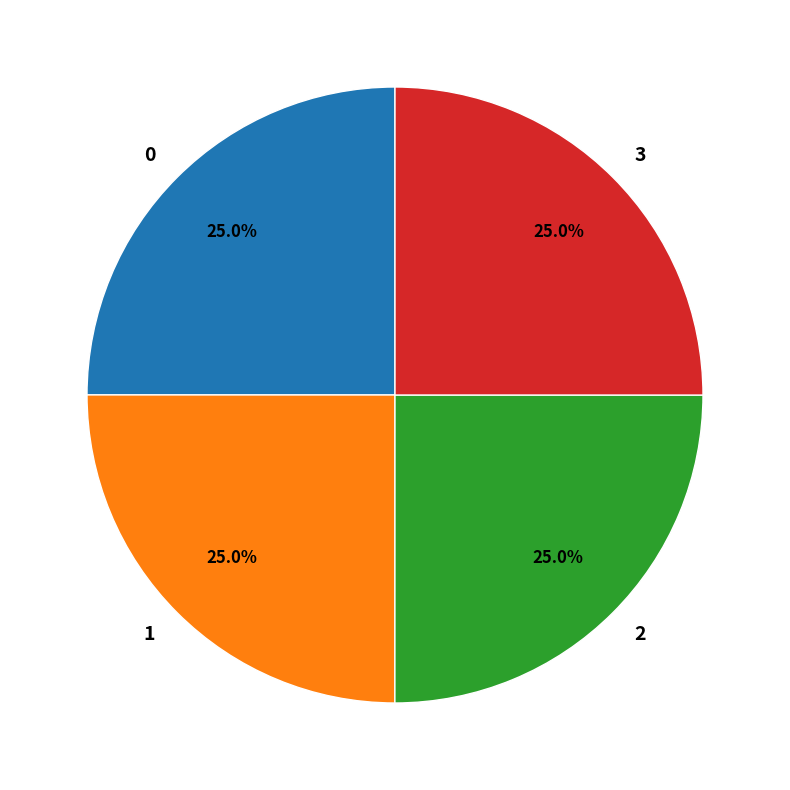

What is the ratio of the value at 0 to the value at 3?

1.0